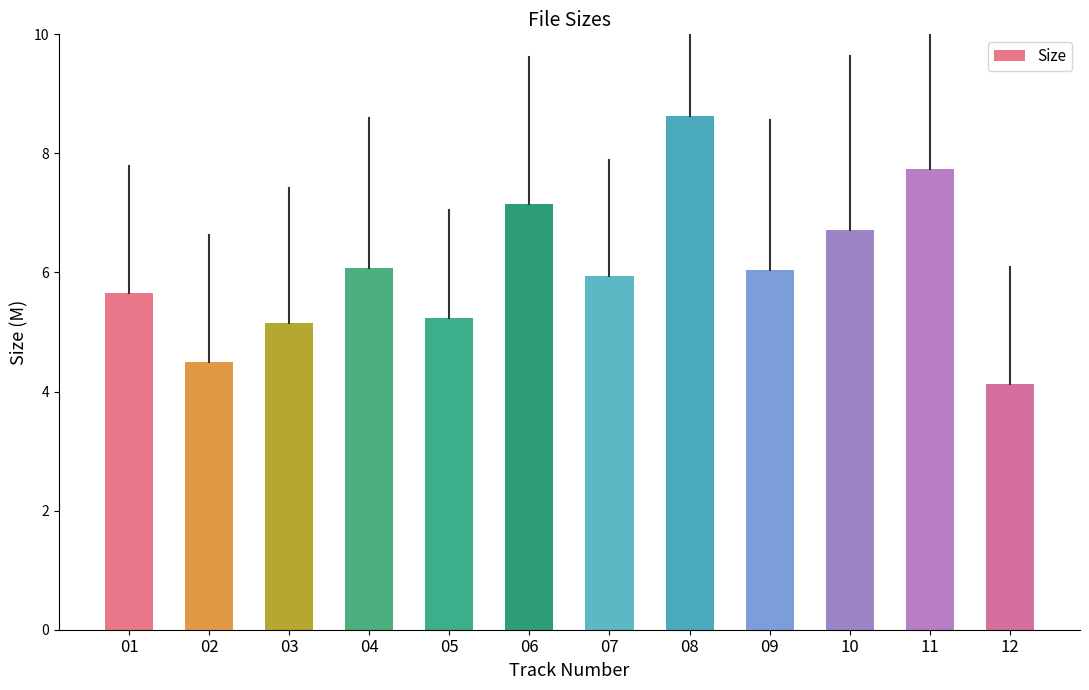

How many categories are shown in the chart?

12